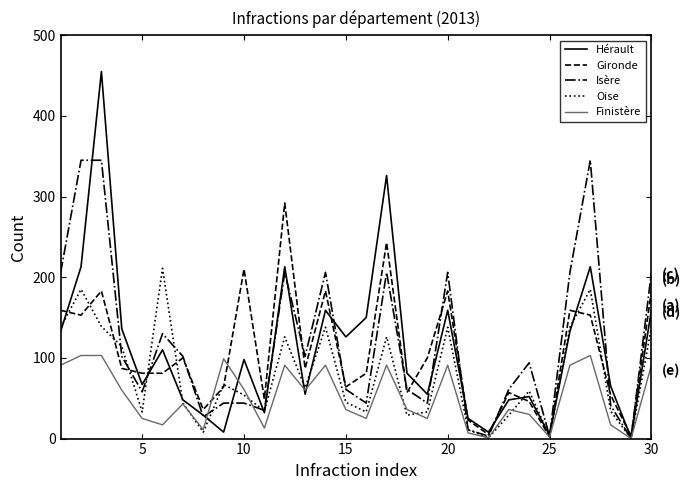

What is the highest value of the Isère series?

345